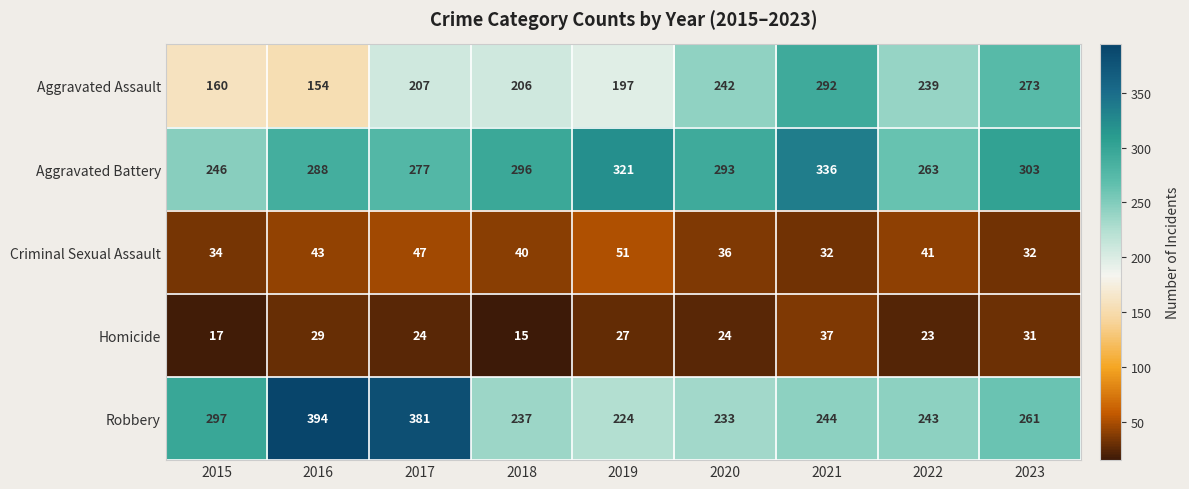

What is the sum of all Criminal Sexual Assault values?

356